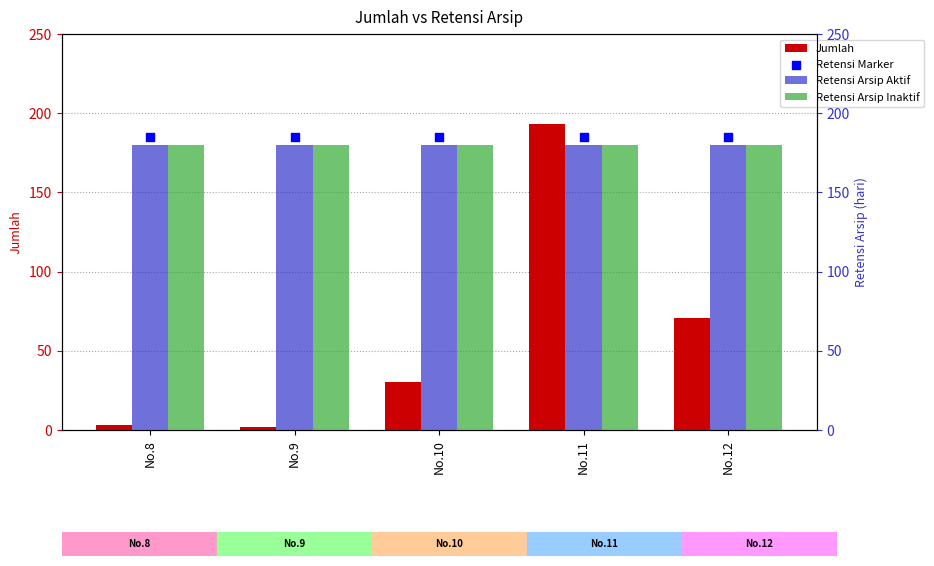

Is the value of Jumlah at No.12 greater than the value of Retensi Arsip Aktif at No.8?

No